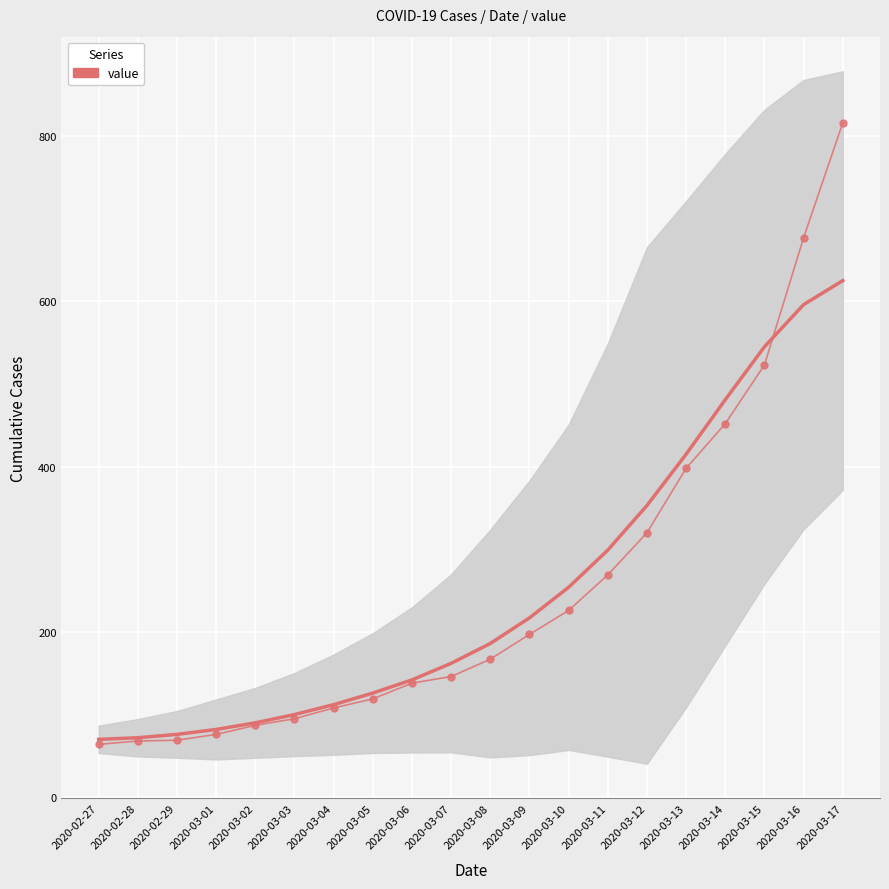

What is the label of the 4th point from the left?

2020-03-01